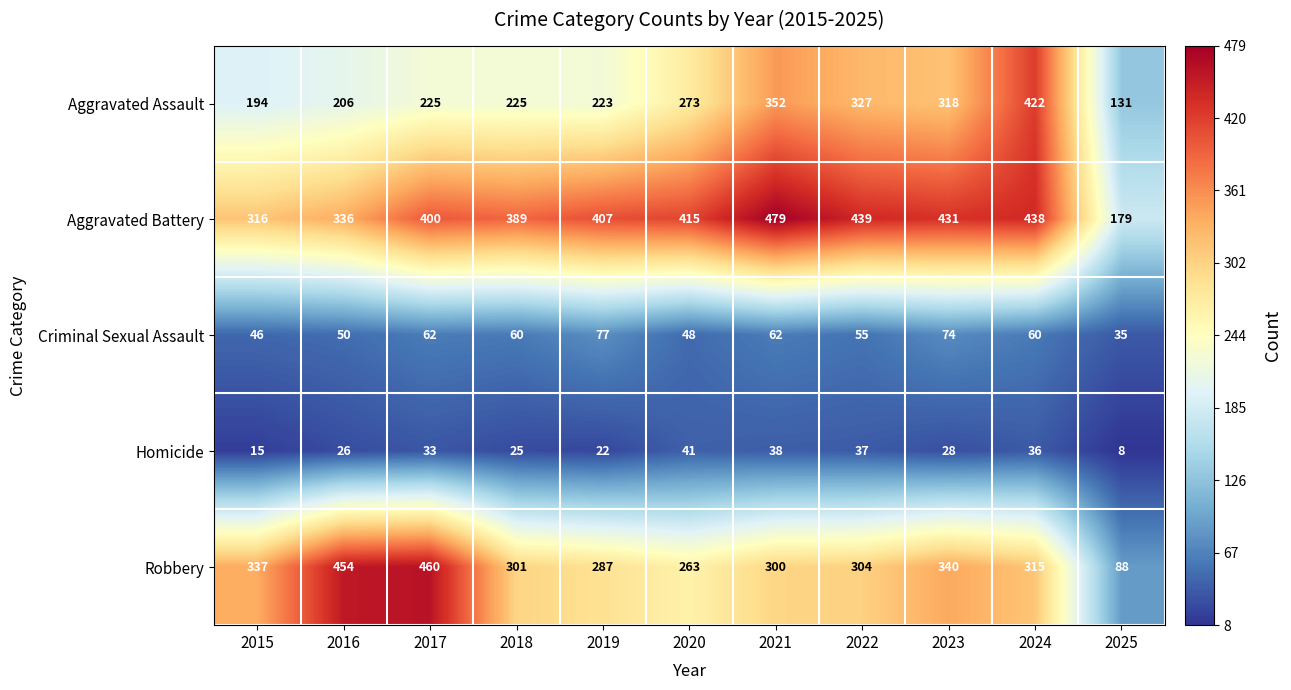

What is the spread (max minus min) of values at 2022?

402